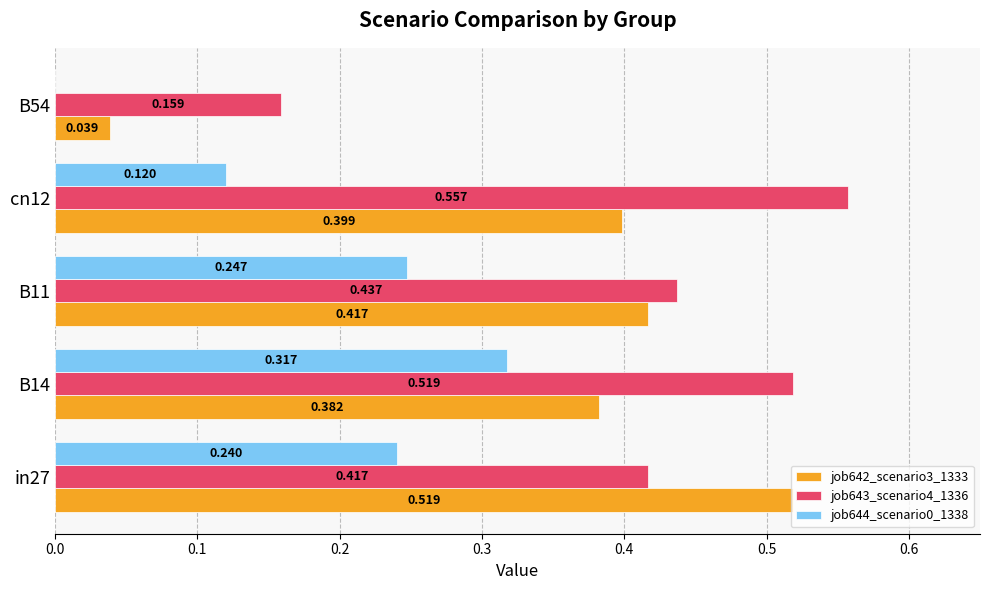

Reading left to right, list all the values displayed in this chart.

job642_scenario3_1333: 0.5	0.4	0.4	0.4	0.0
job643_scenario4_1336: 0.4	0.5	0.4	0.6	0.2
job644_scenario0_1338: 0.2	0.3	0.2	0.1	0.0